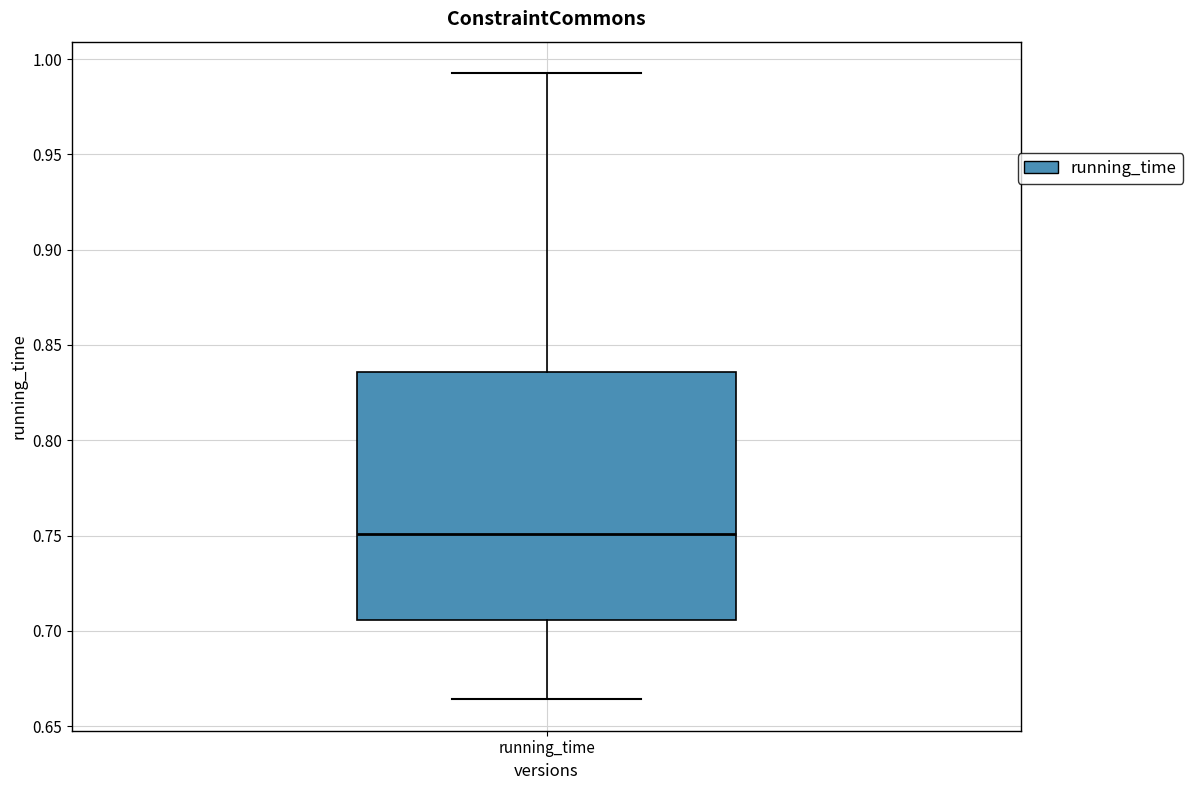

Where is the lower edge of the box for running_time on the y-axis? The values are not printed on the chart, so give them approximately, as read against the axis.

0.705